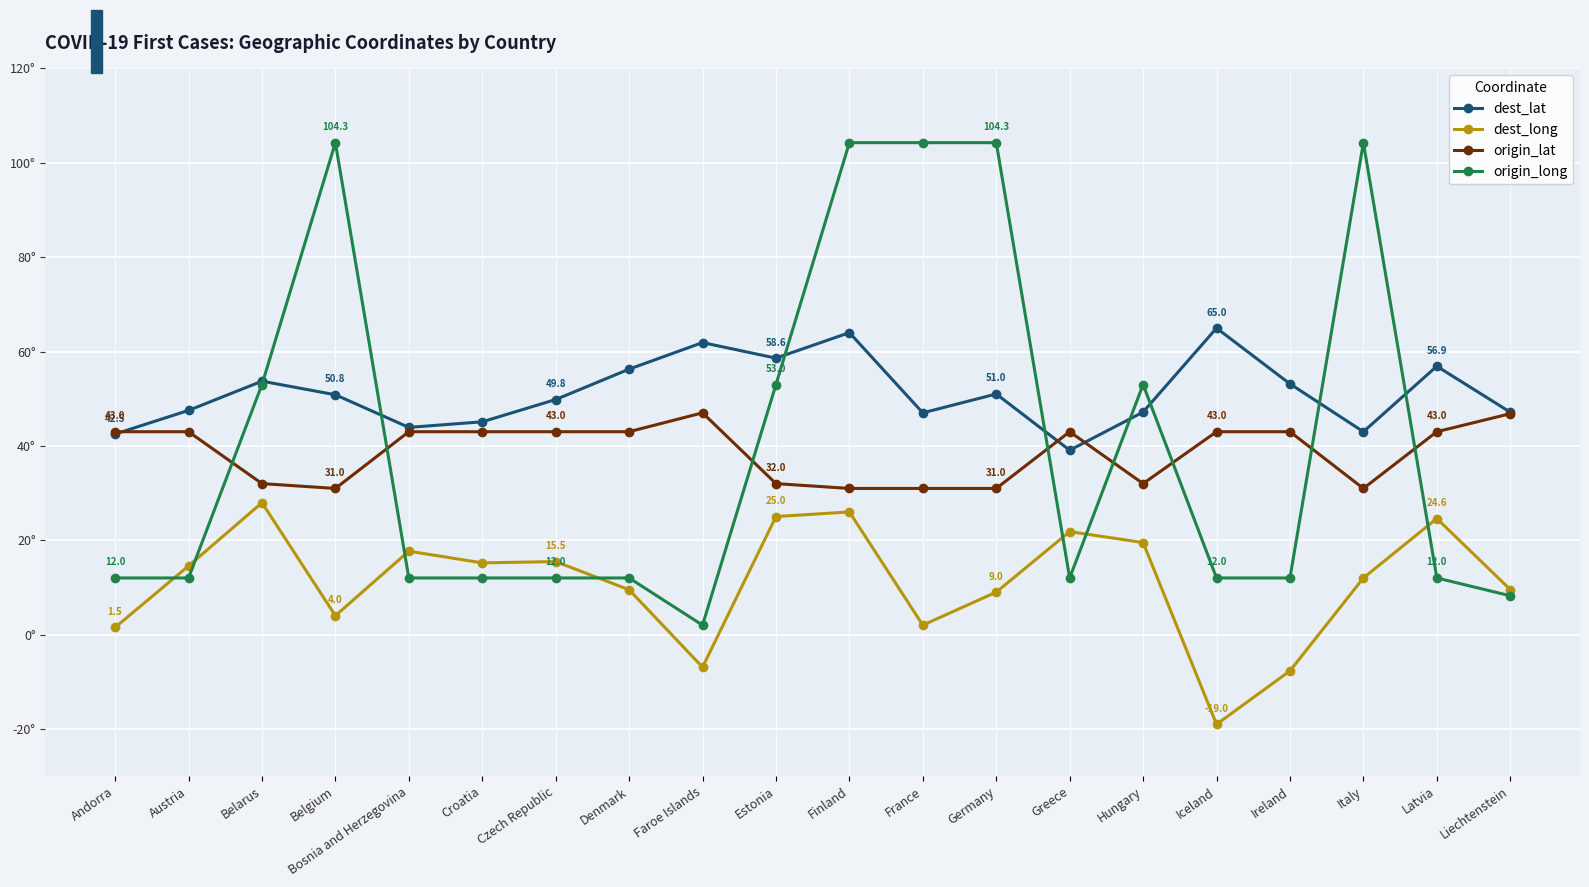

List the series in order of their peak value, highest first.

origin_long, dest_lat, origin_lat, dest_long